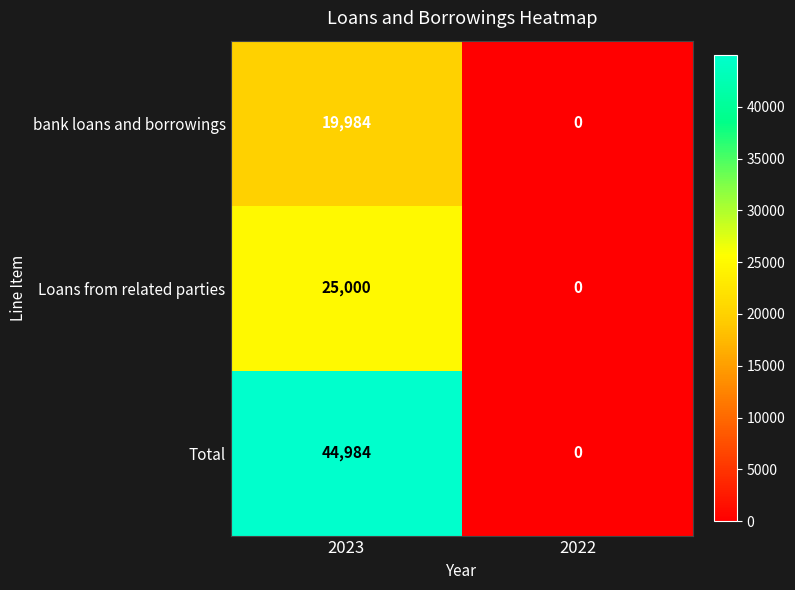

What is the difference between the maximum and minimum values in the Loans from related parties series?

25000